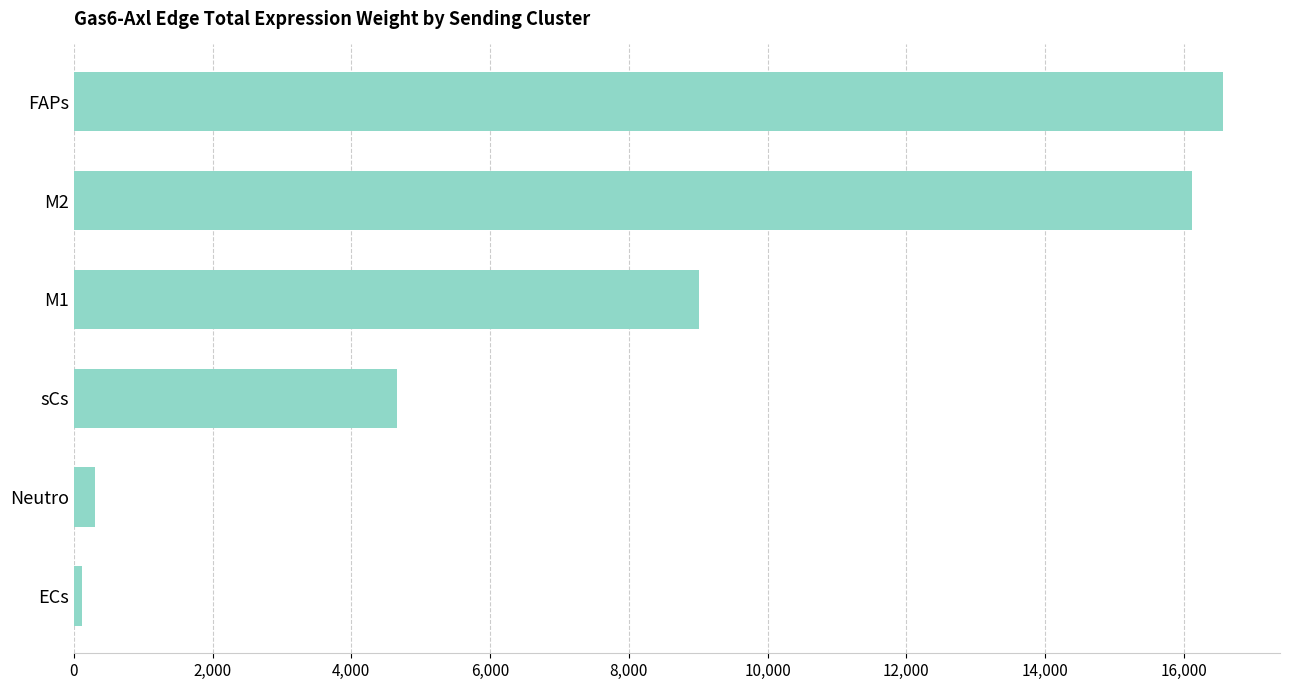

List the labels in order of value, largest first.

FAPs, M2, M1, sCs, Neutro, ECs